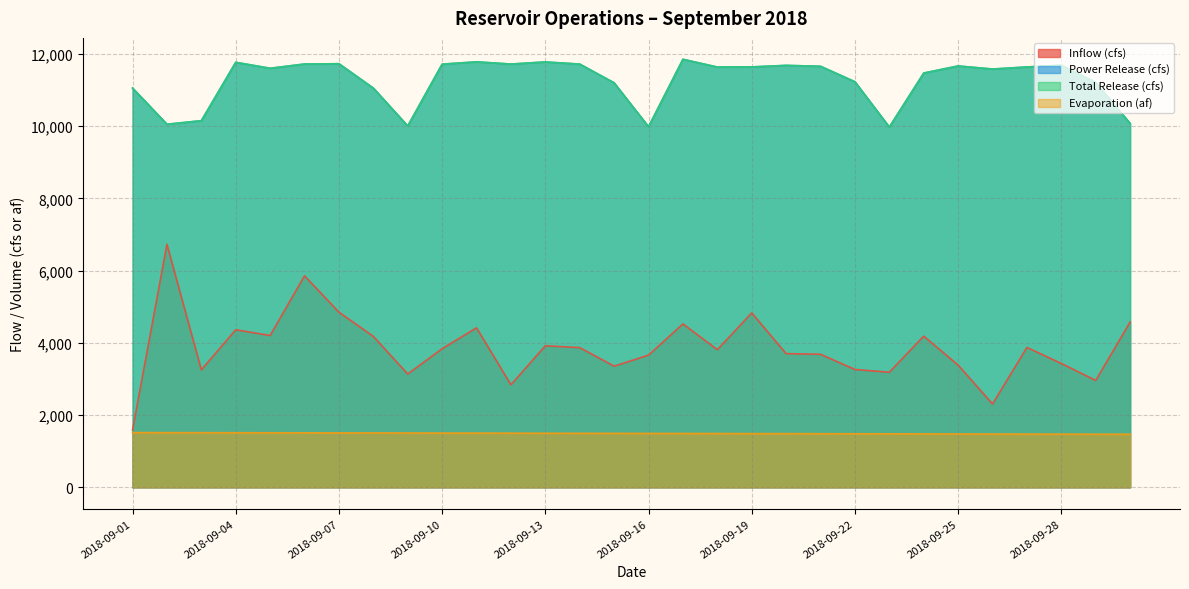

True or false: Evaporation (af) and Total Release (cfs) cross at least once.

False